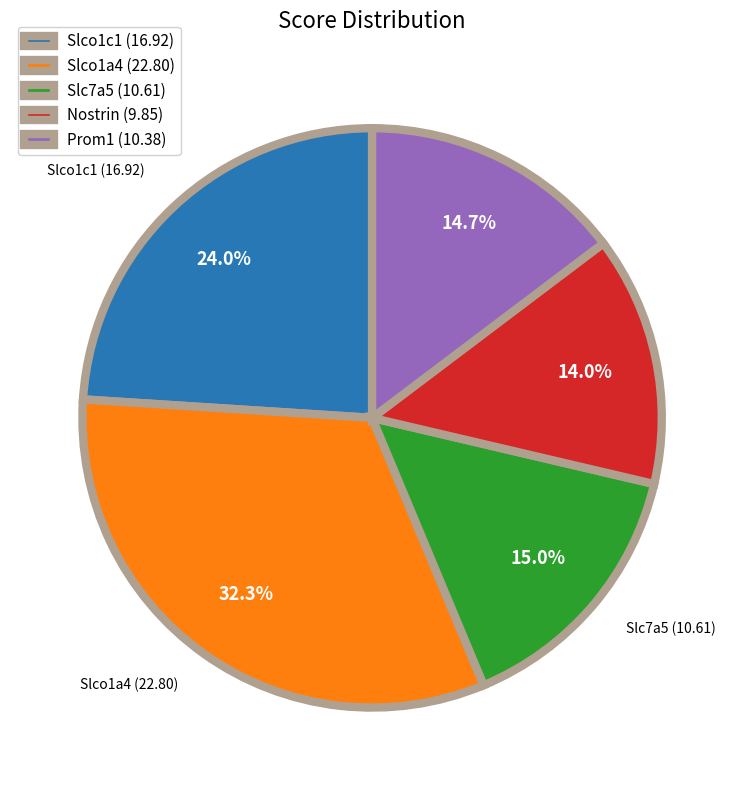

Is there any slice that represents more than half of the pie?

No